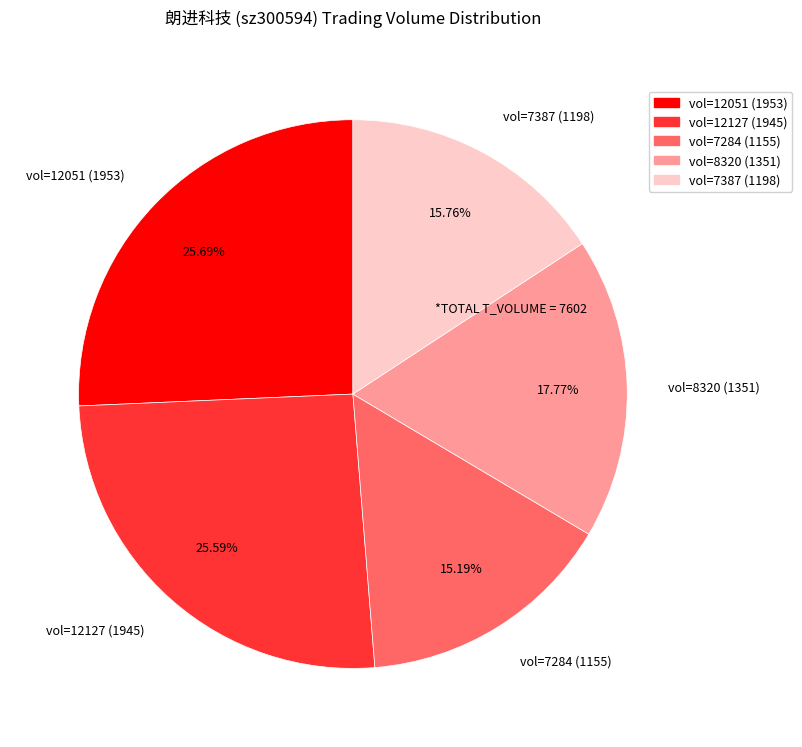

Does vol=7387 (1198) represent more than half of the total?

No